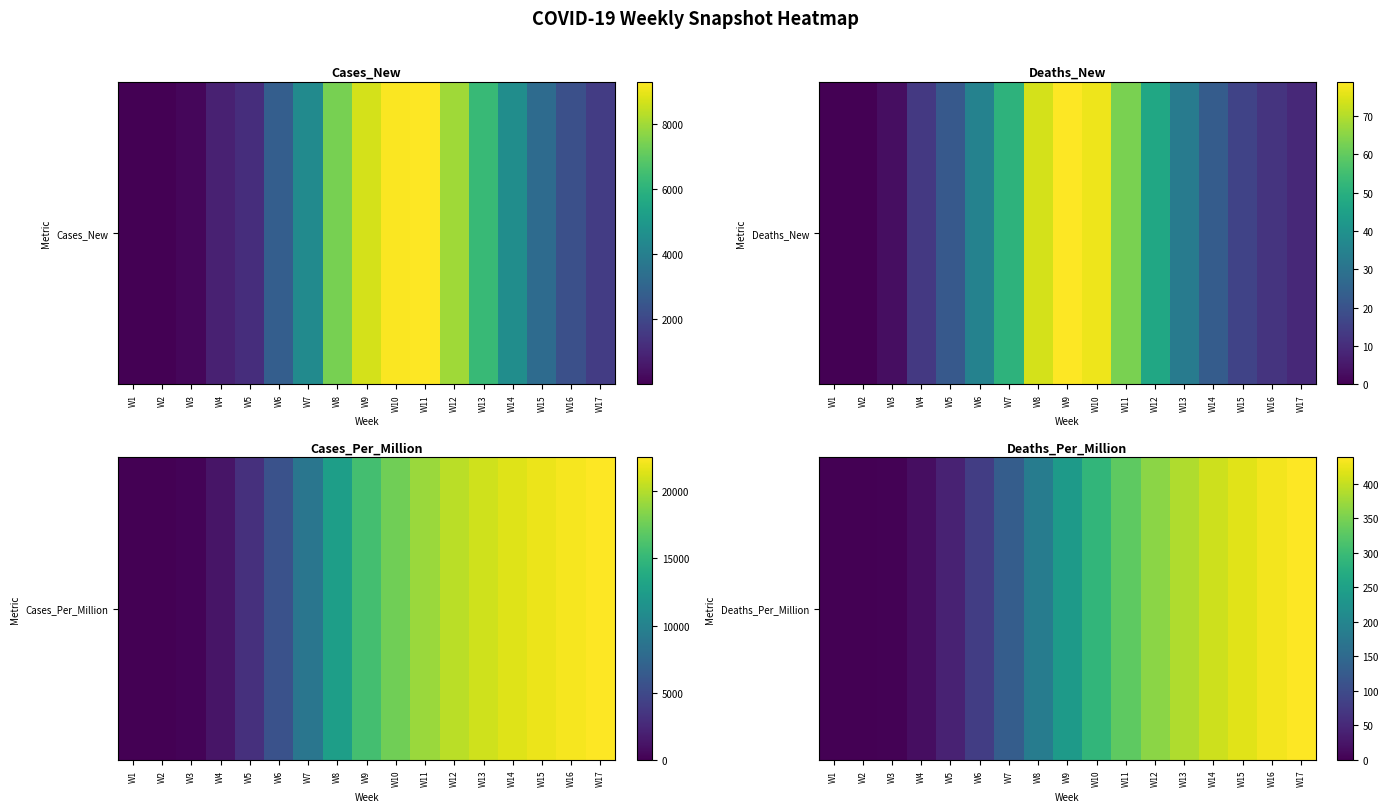

Is it true that the value at W11 is 330?

True